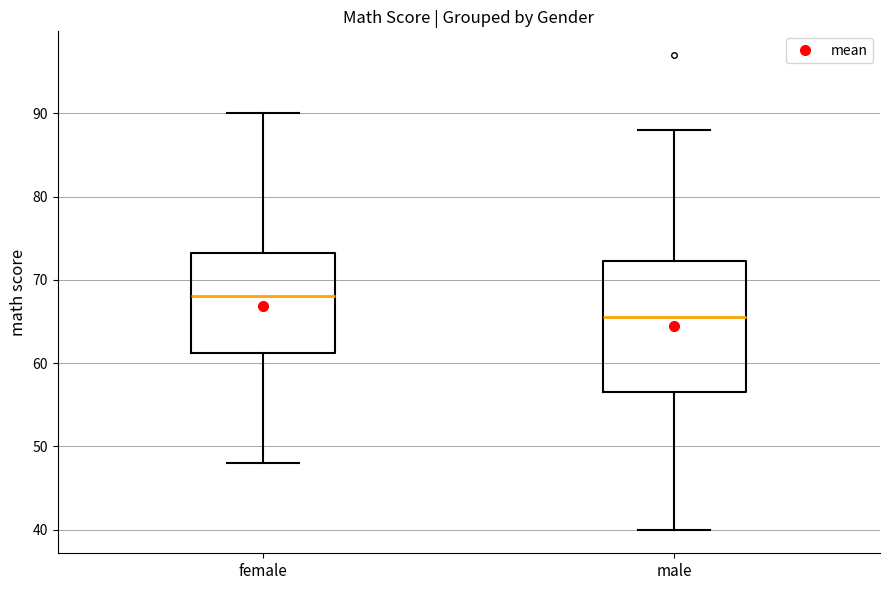

Comparing the boxes themselves (not the whiskers), which one is the tallest?

male